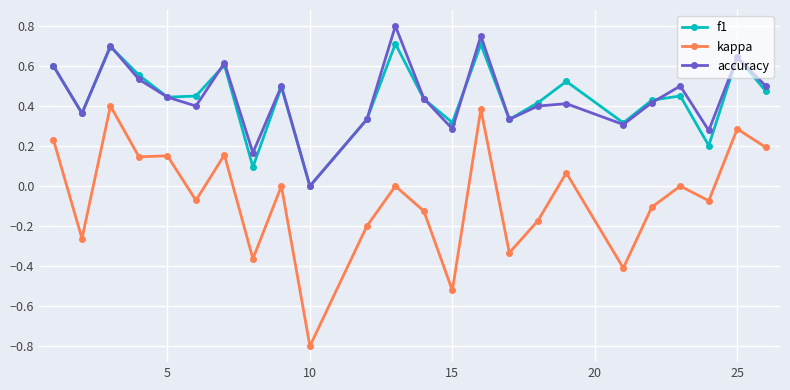

True or false: kappa has more than 0 interior local peaks.

True